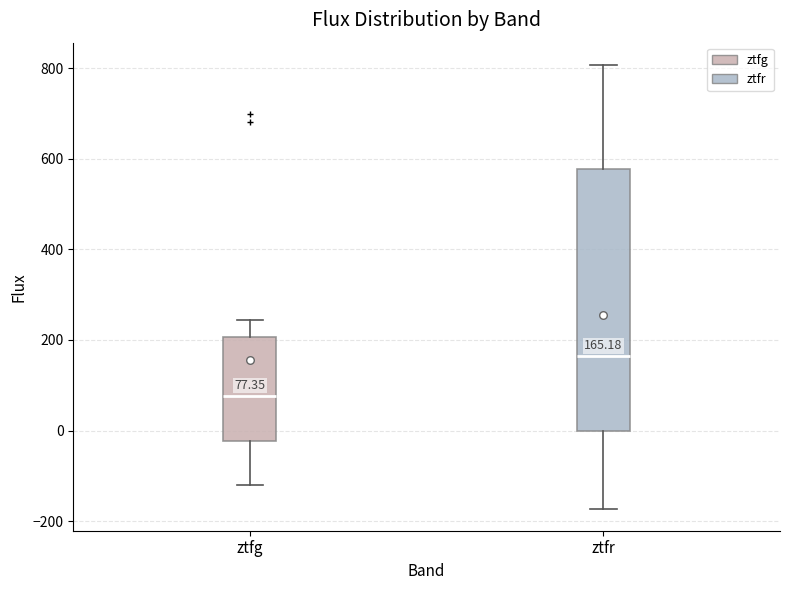

Comparing the boxes themselves (not the whiskers), which one is the tallest?

ztfr